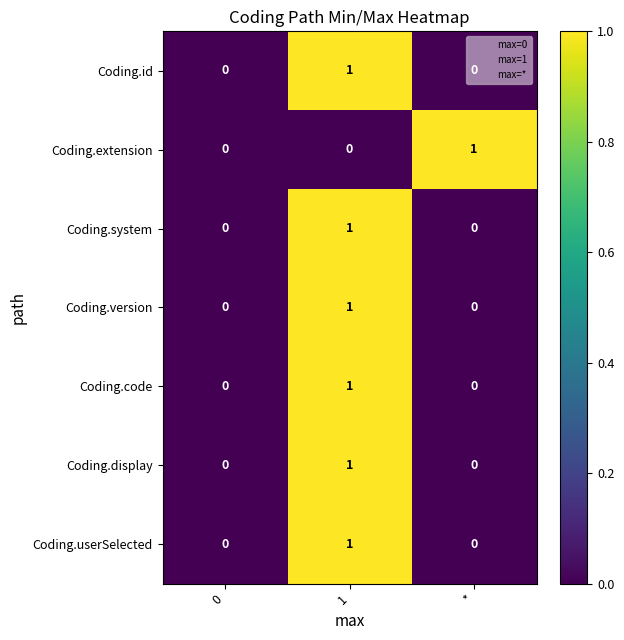

What is the total value across all series at 1?

6